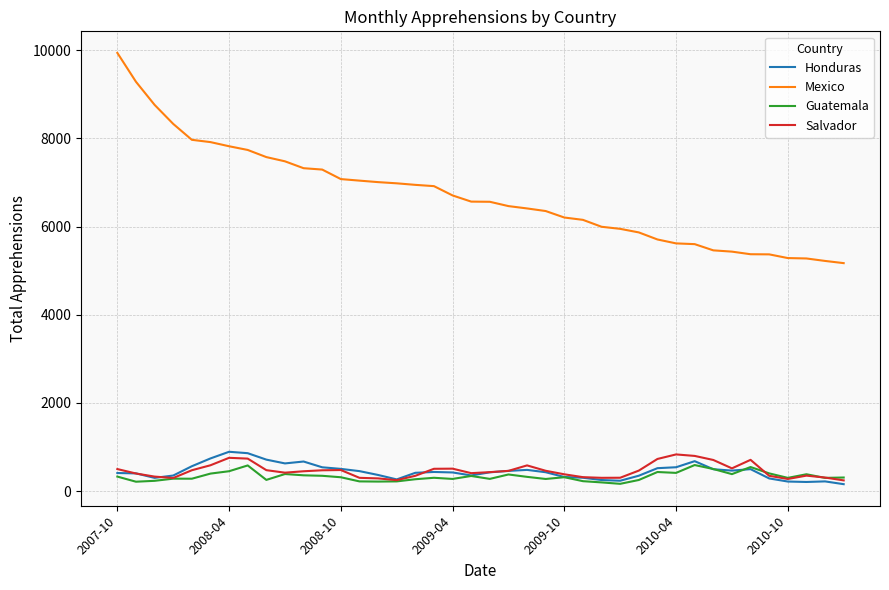

What is the lowest value of the Salvador series?

243